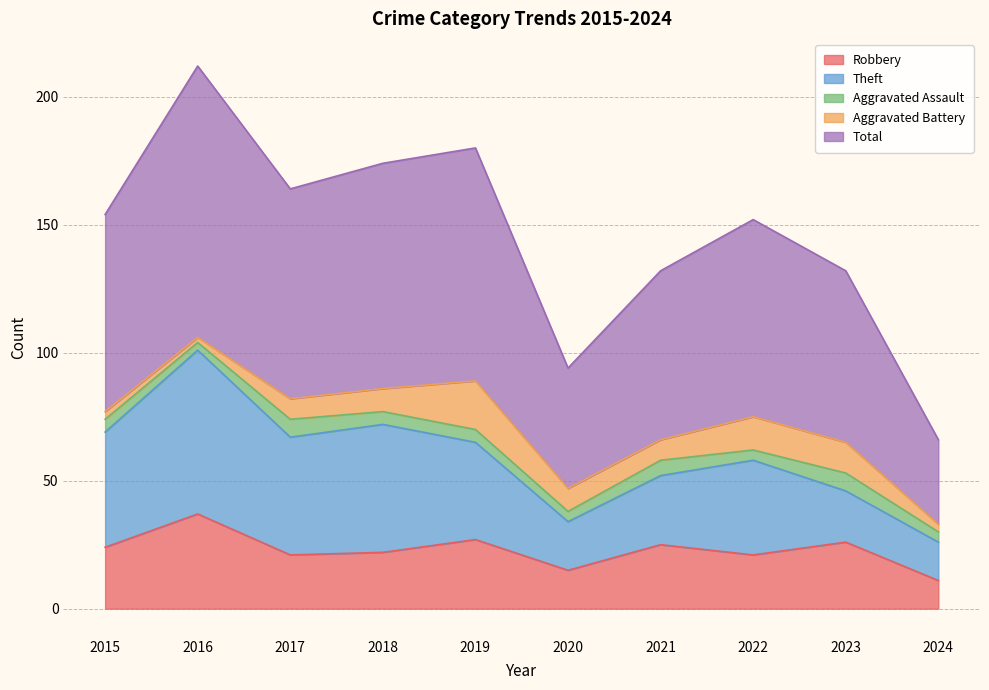

What is the total value across all series at 2020?

94